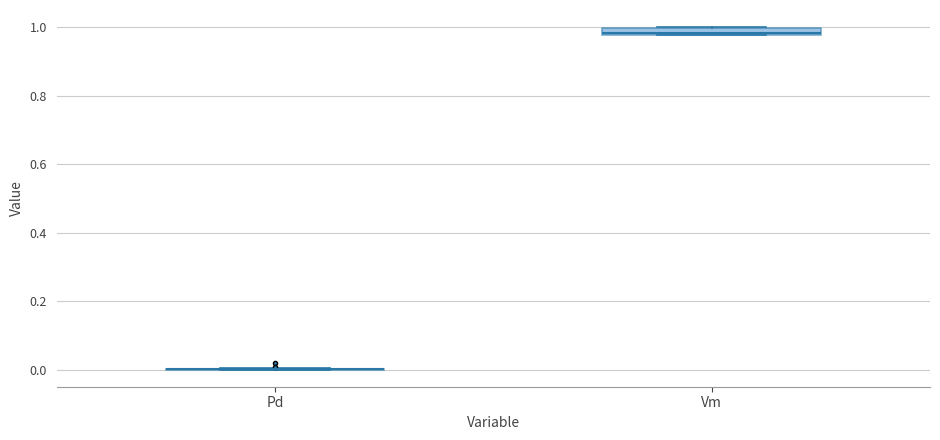

Where is the upper edge of the box for Vm on the y-axis? The values are not printed on the chart, so give them approximately, as read against the axis.

1.00